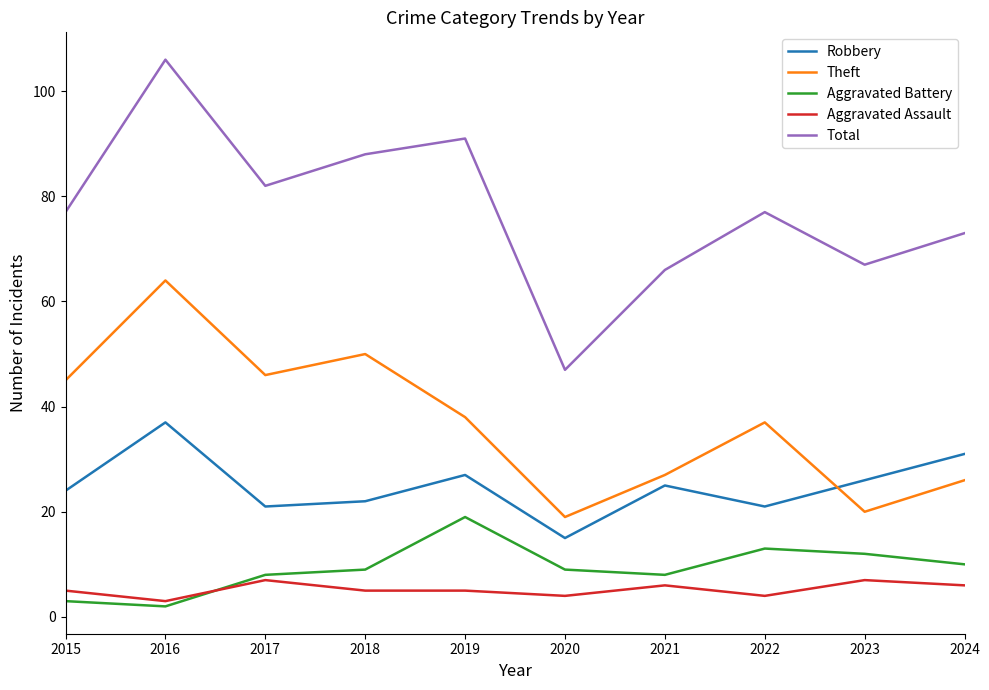

Where is the first local maximum for Aggravated Assault?

2017